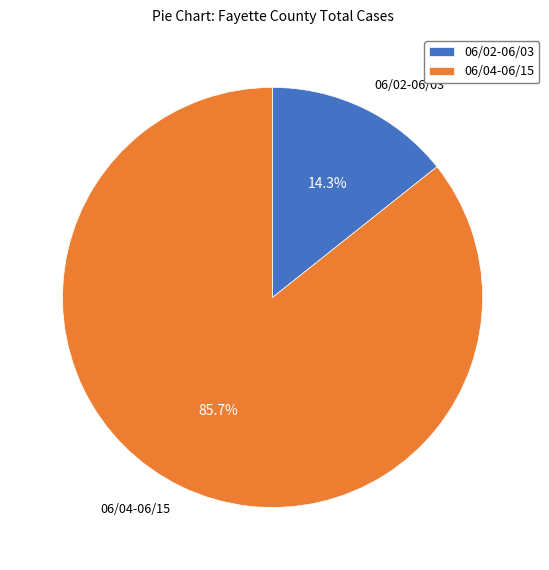

How many segments does this pie chart have?

2